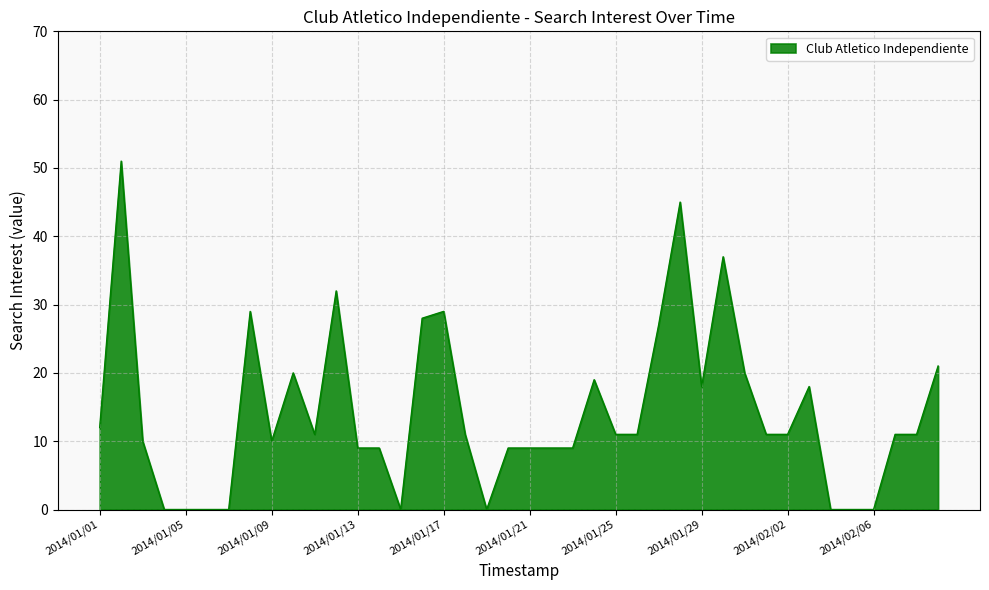

What is the greatest value displayed?

51